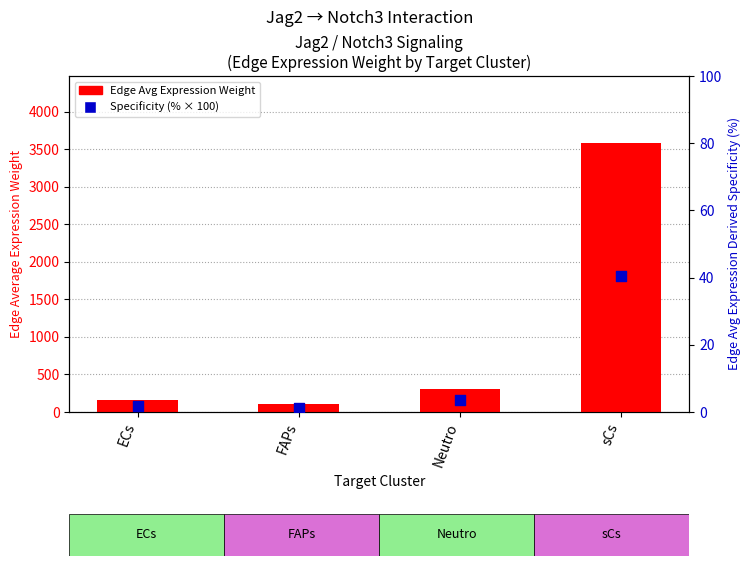

What is the total value across all series at sCs?

3621.2